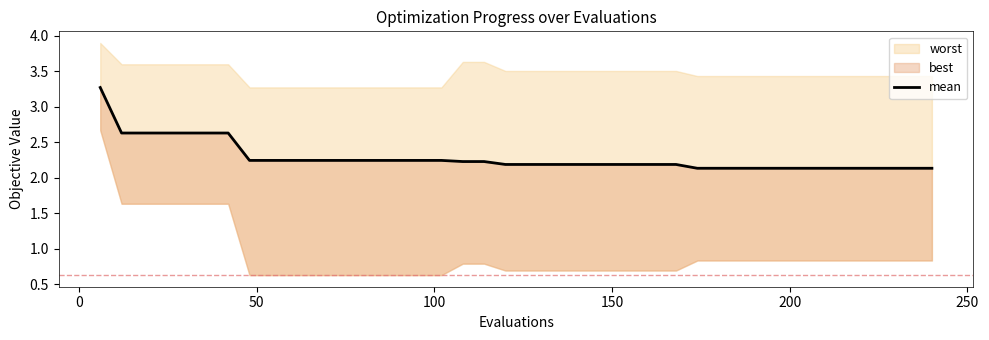

What is the value of the 23rd point from the left?

2.2